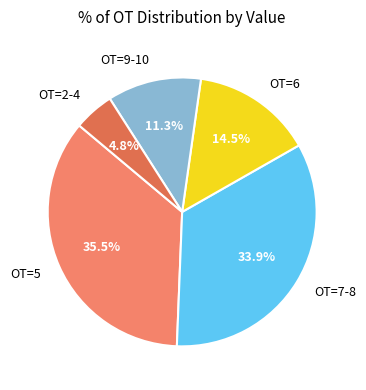

Is the sum of OT=2-4 and OT=9-10 greater than half?

No